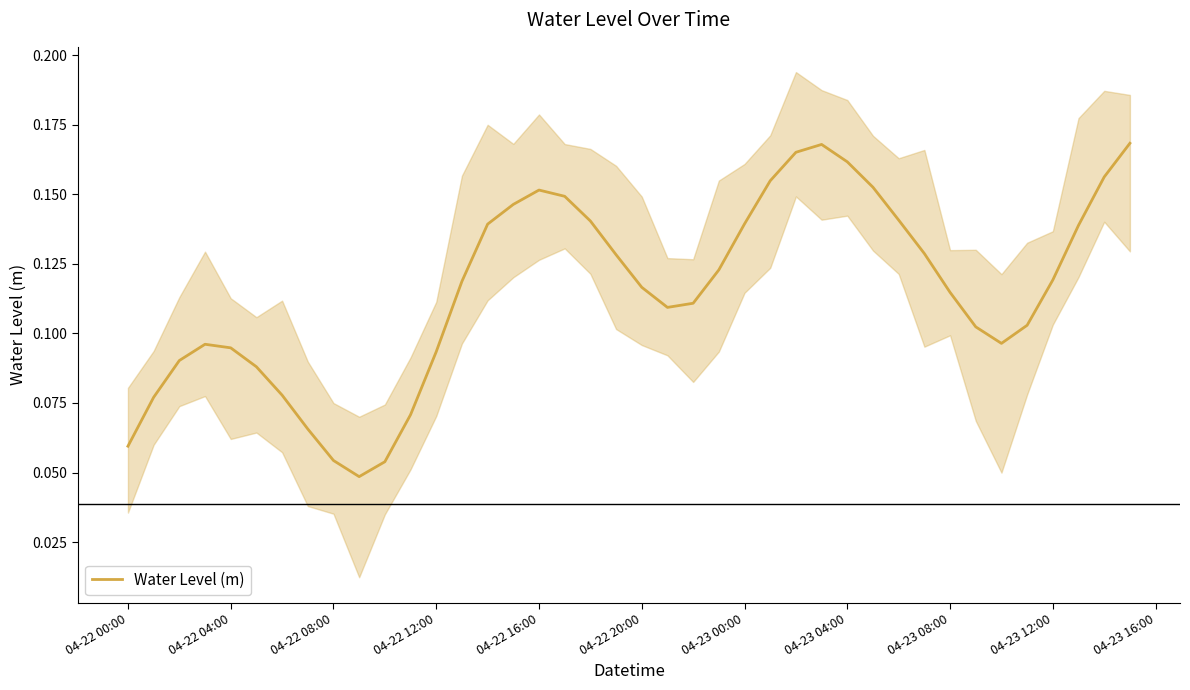

What position from the right is 04-23 12:00?

4